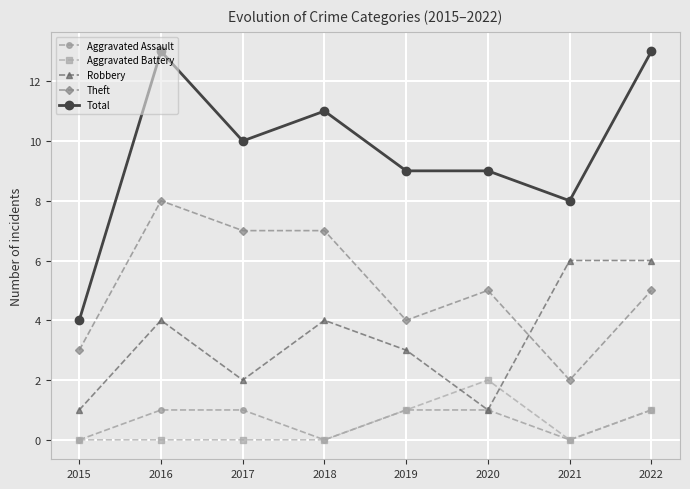

What is the spread (max minus min) of values at 2016?

13